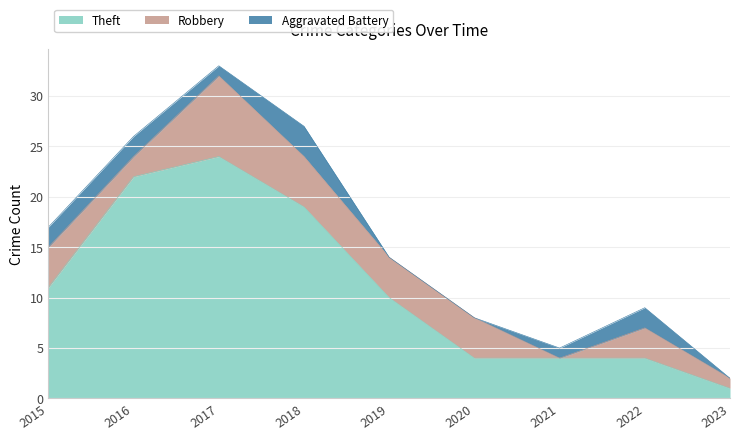

What is the difference between the highest and lowest values at 2016?

20